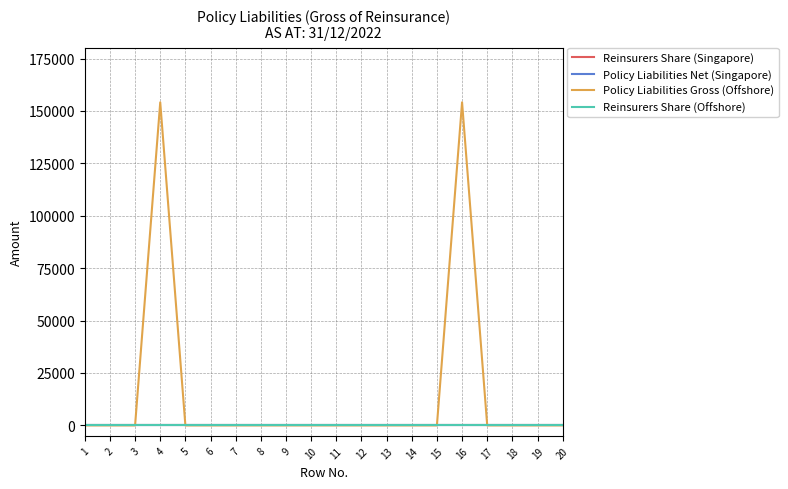

Does the chart have visible grid lines?

Yes